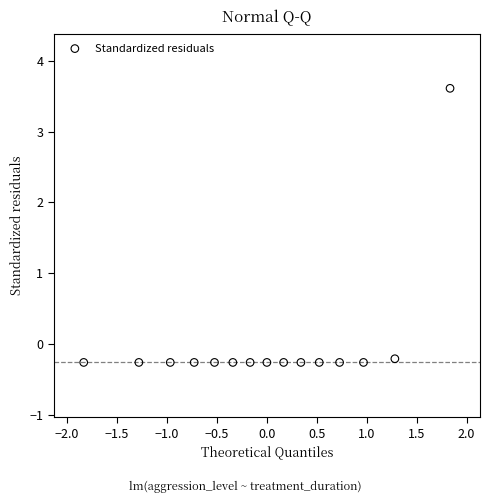

What is the range of Y values (max minus min)?

3.9